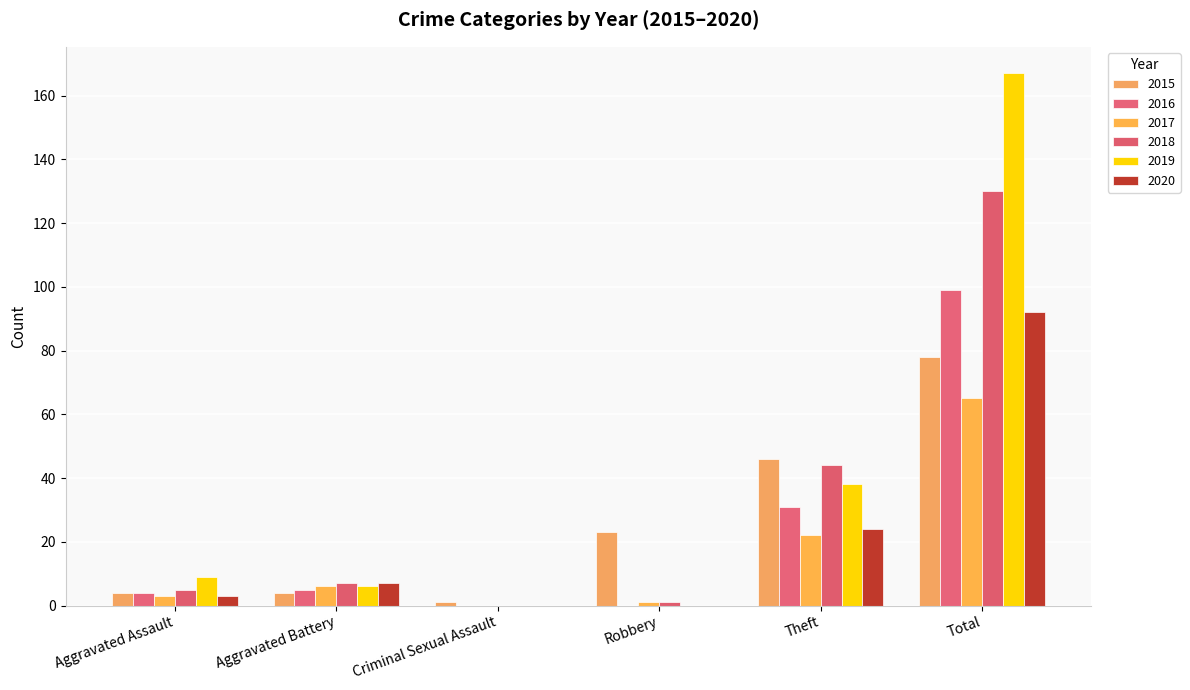

At which category is the sum across all series the highest?

Total